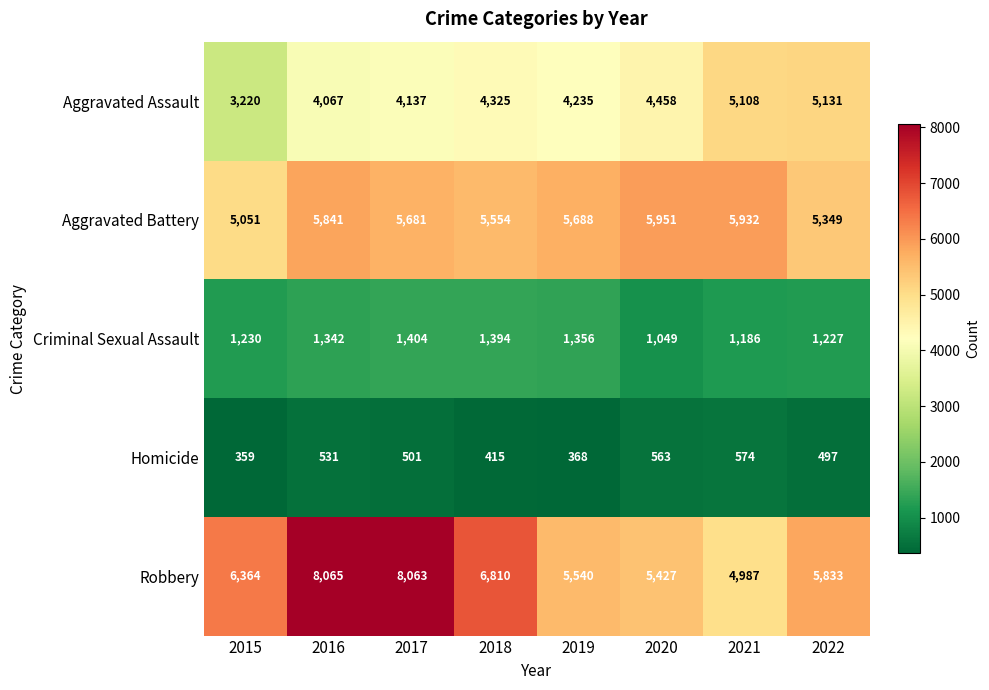

List the series in order of their peak value, highest first.

Robbery, Aggravated Battery, Aggravated Assault, Criminal Sexual Assault, Homicide